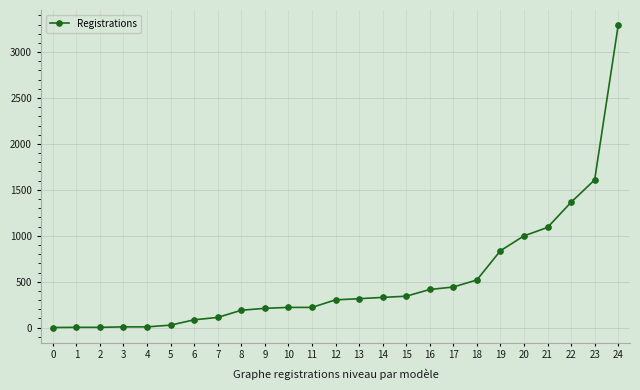

What is the value of the 13th point from the left?

302